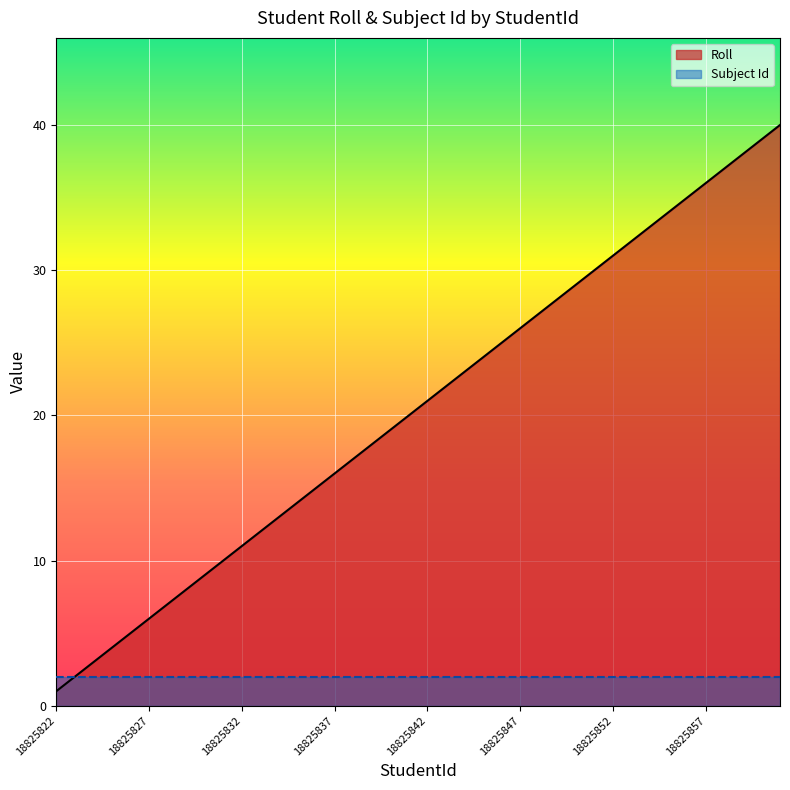

Which series has the largest range (max minus min)?

Roll